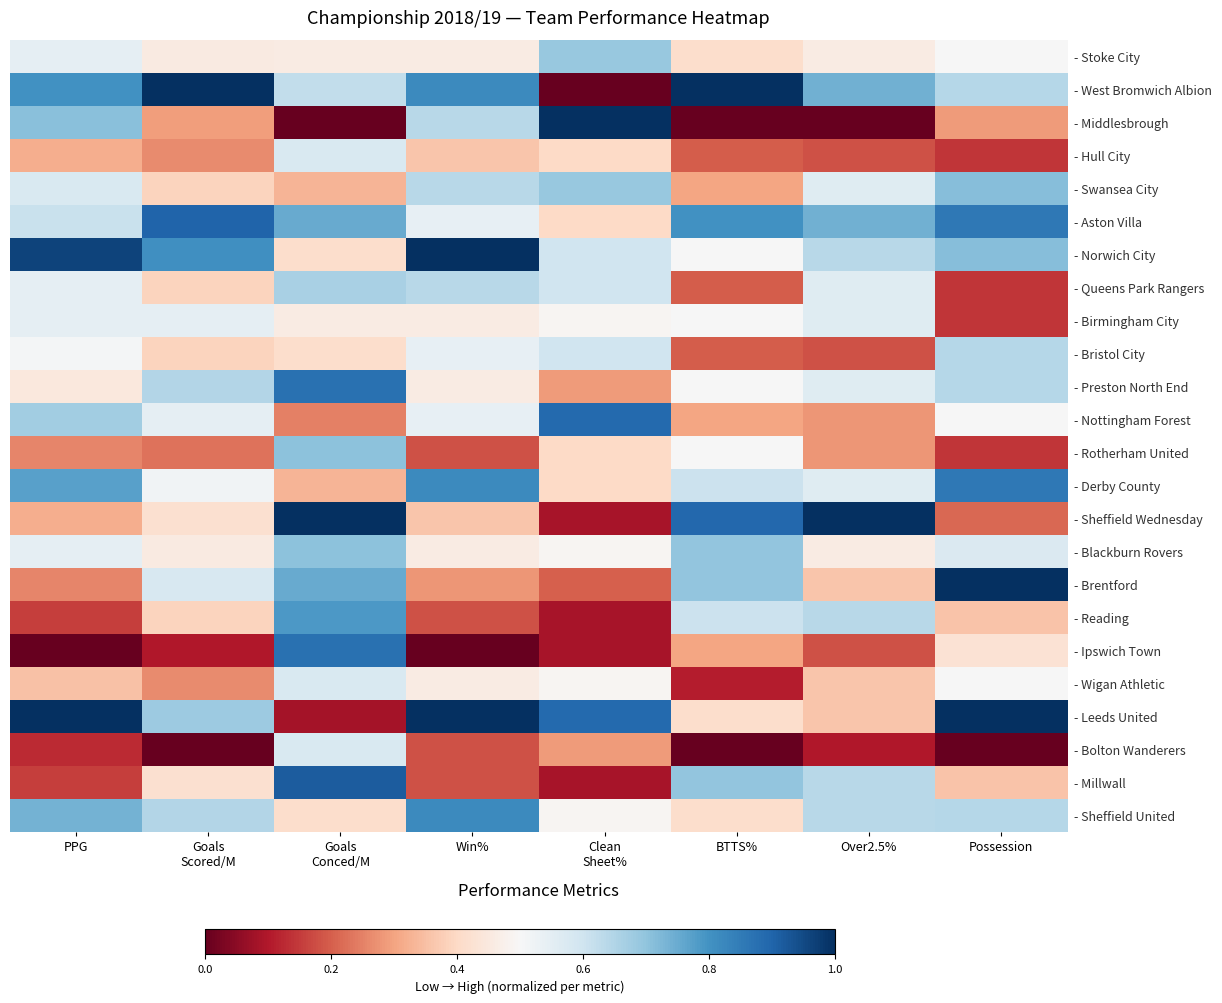

At how many categories does at least one series exceed 0?

8